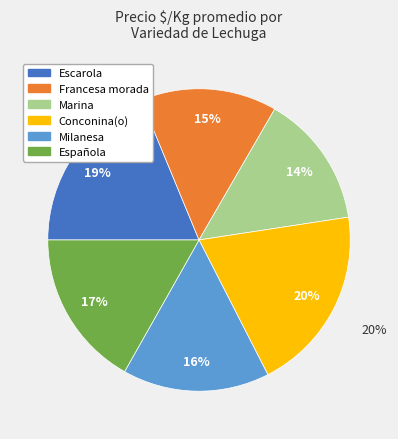

Does Conconina(o) account for over 50% of the chart?

No